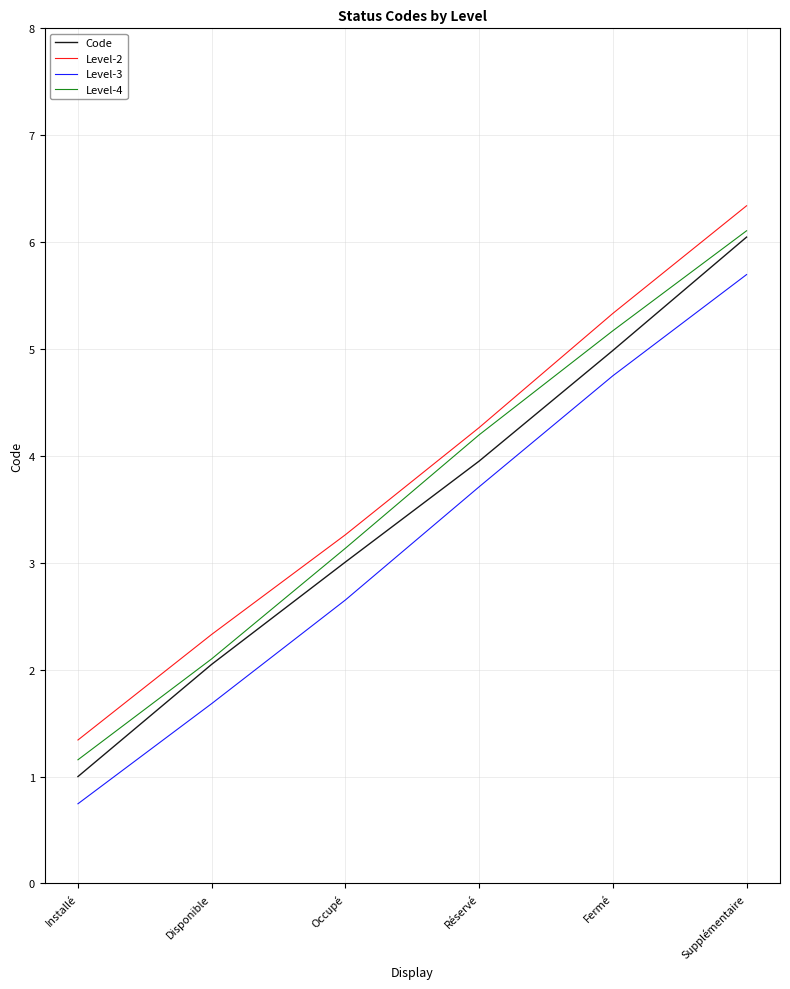

True or false: Level-2 has a value of 5.3 at Fermé.

True